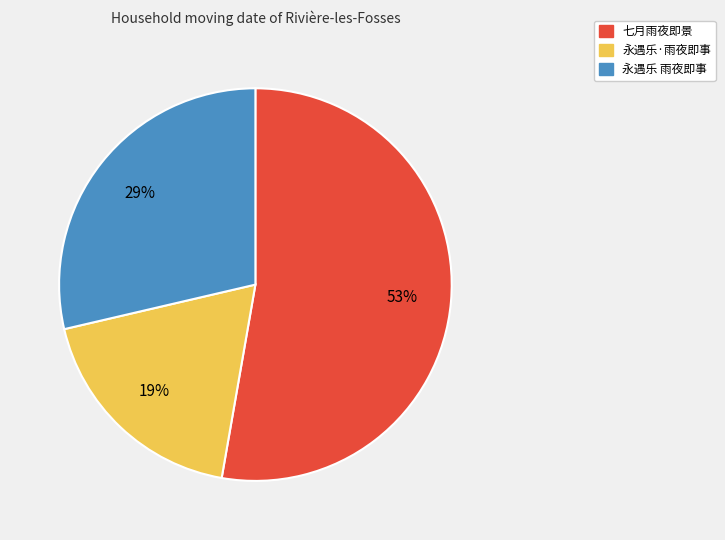

Combined, do 永遇乐·雨夜即事 and 七月雨夜即景 account for over 50%?

Yes